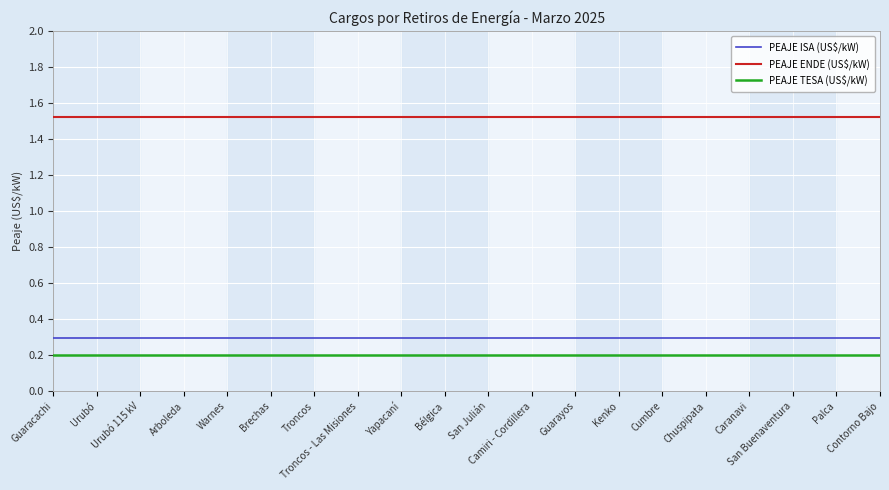

Is the value of PEAJE TESA (US$/kW) at Guaracachi greater than the value of PEAJE ISA (US$/kW) at Arboleda?

No